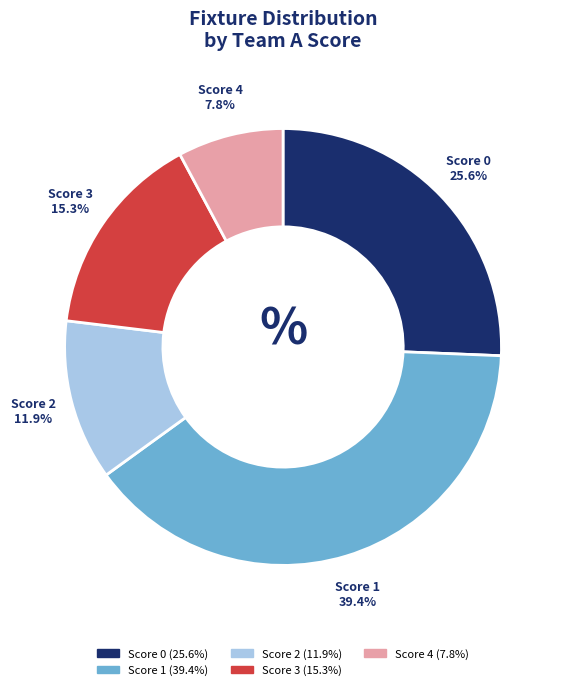

Rank the categories by value from lowest to highest.

Score 4, Score 2, Score 3, Score 0, Score 1